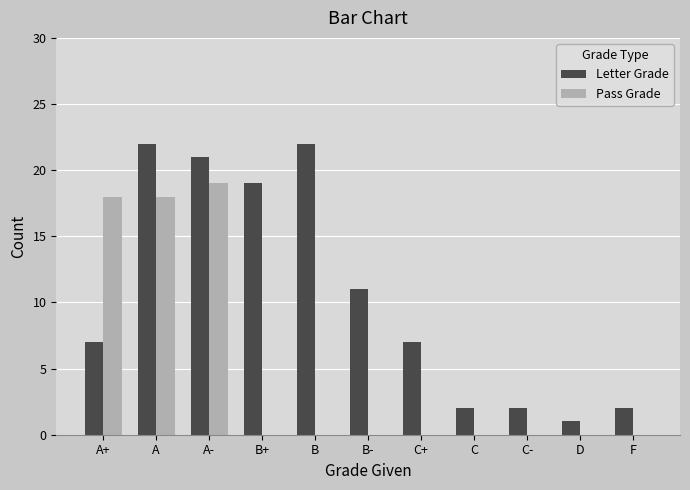

Where is Letter Grade nearest to the value 11?

B-